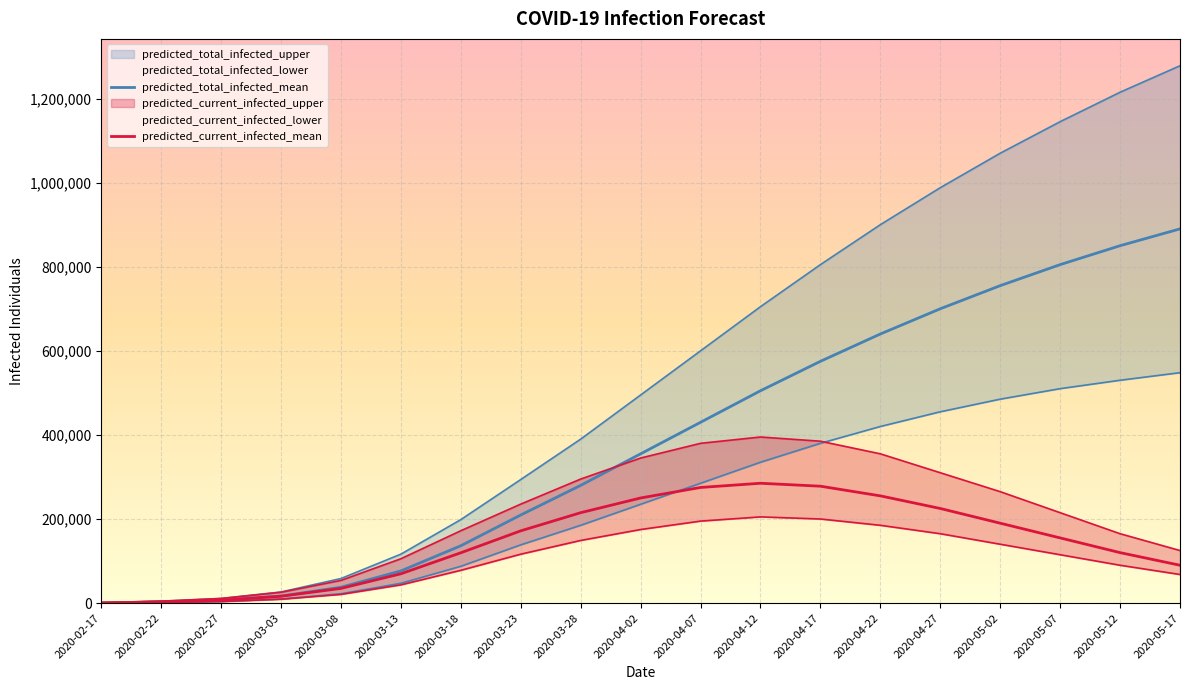

How many lines are shown in the chart?

6